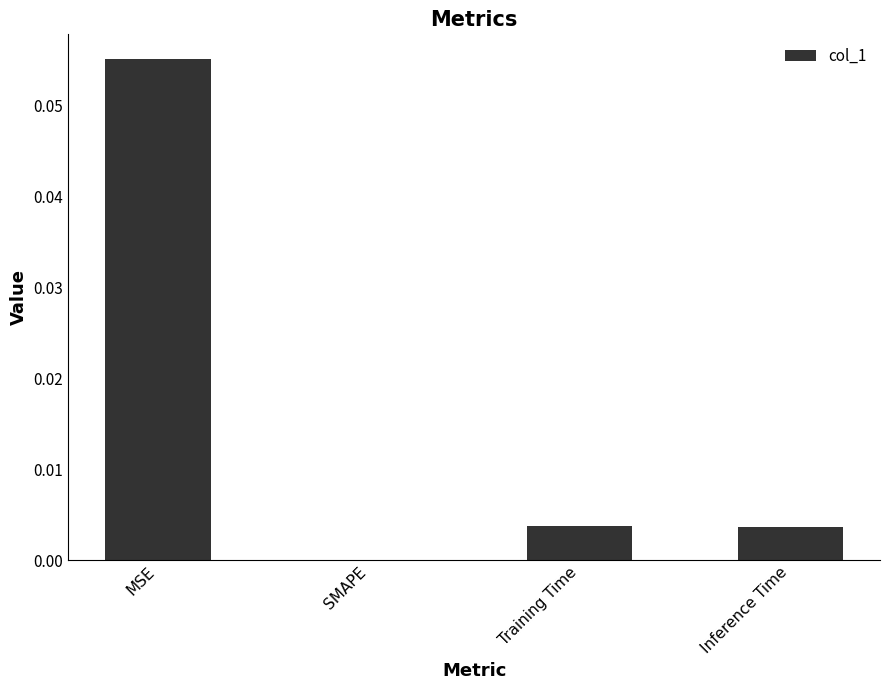

At which category does the chart reach its peak across all series?

MSE